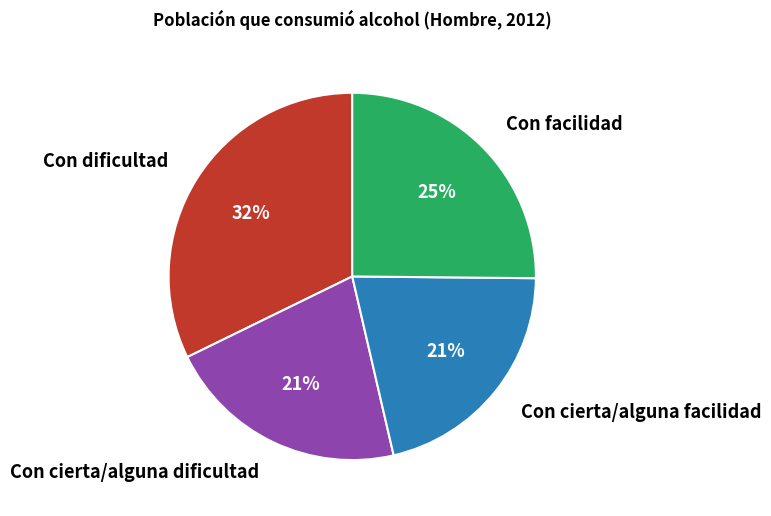

What is the largest slice in the pie chart?

Con dificultad